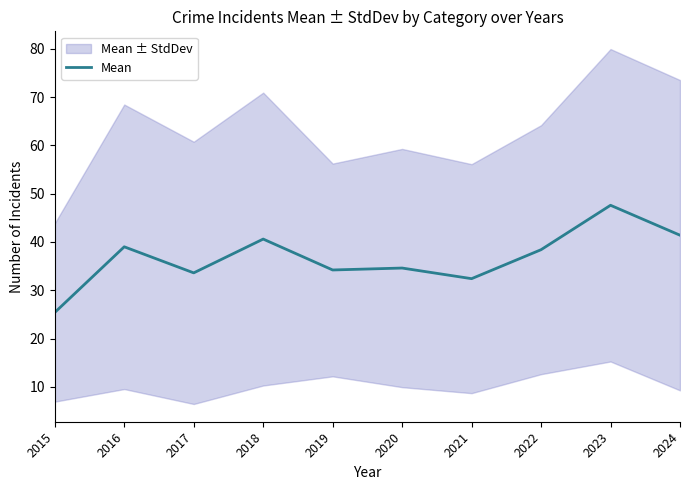

How many points are lower than both their immediate neighbors (excluding endpoints)?

3